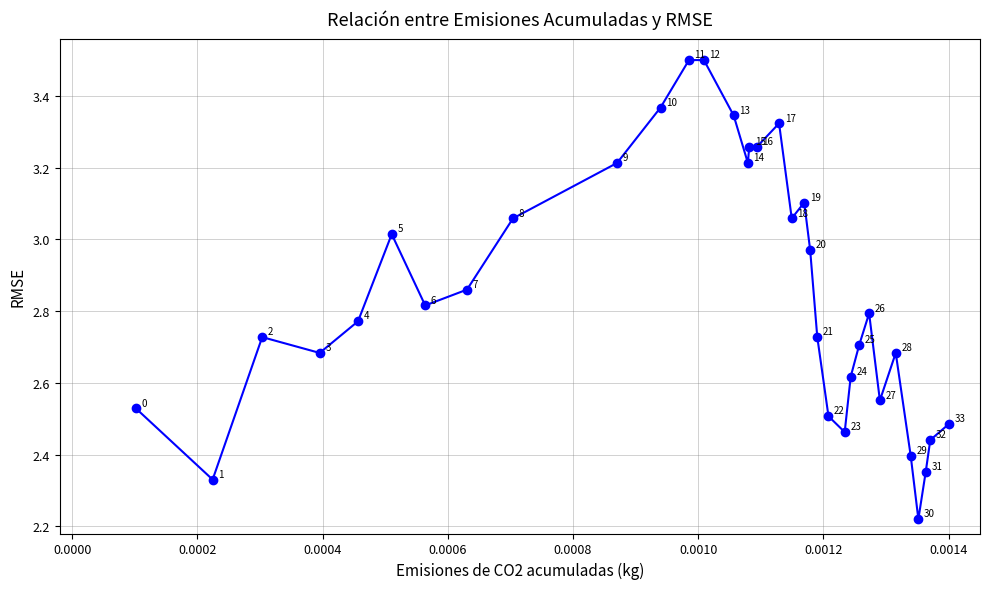

What is the greatest value displayed?

3.5